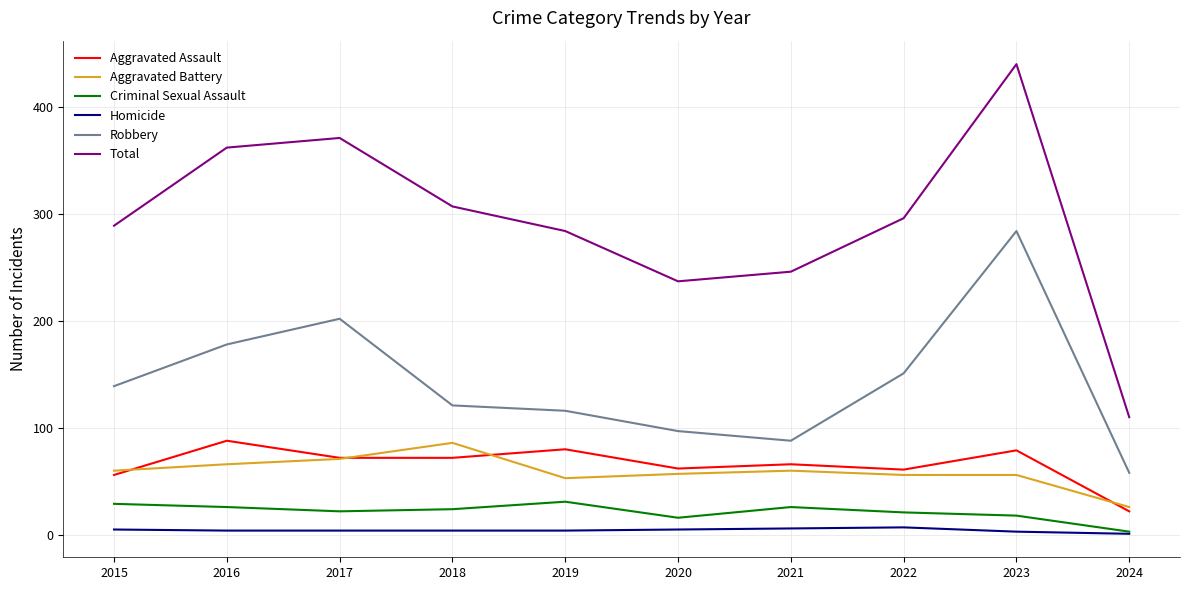

Where is Total nearest to the value 275?

2019